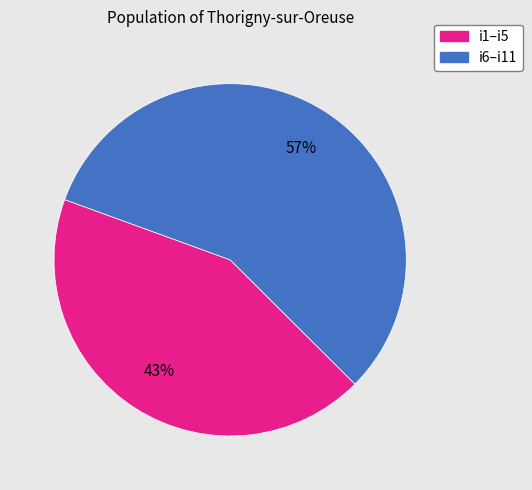

Does any single category account for the majority?

Yes